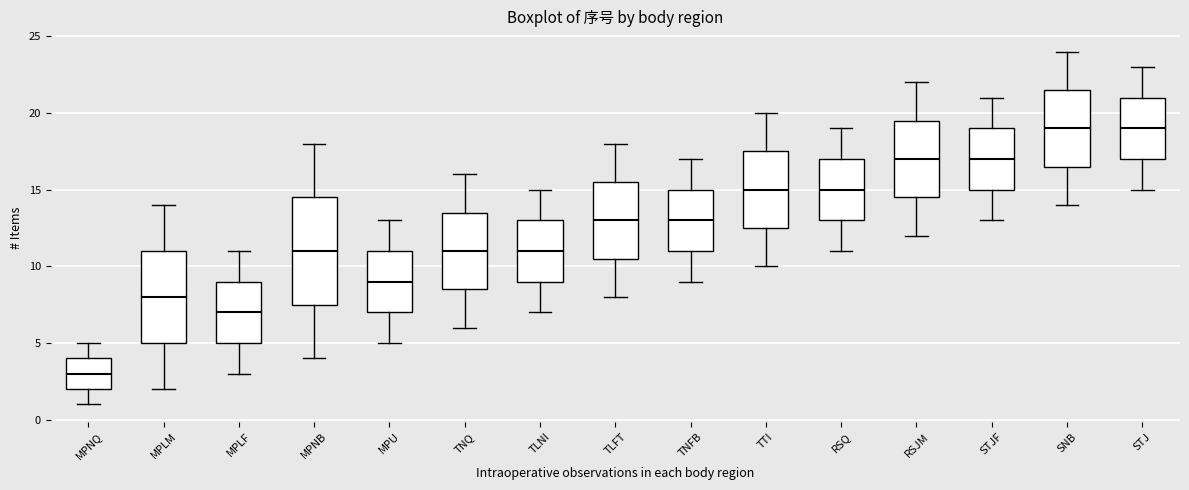

Which box's median line is the lowest?

MPNQ